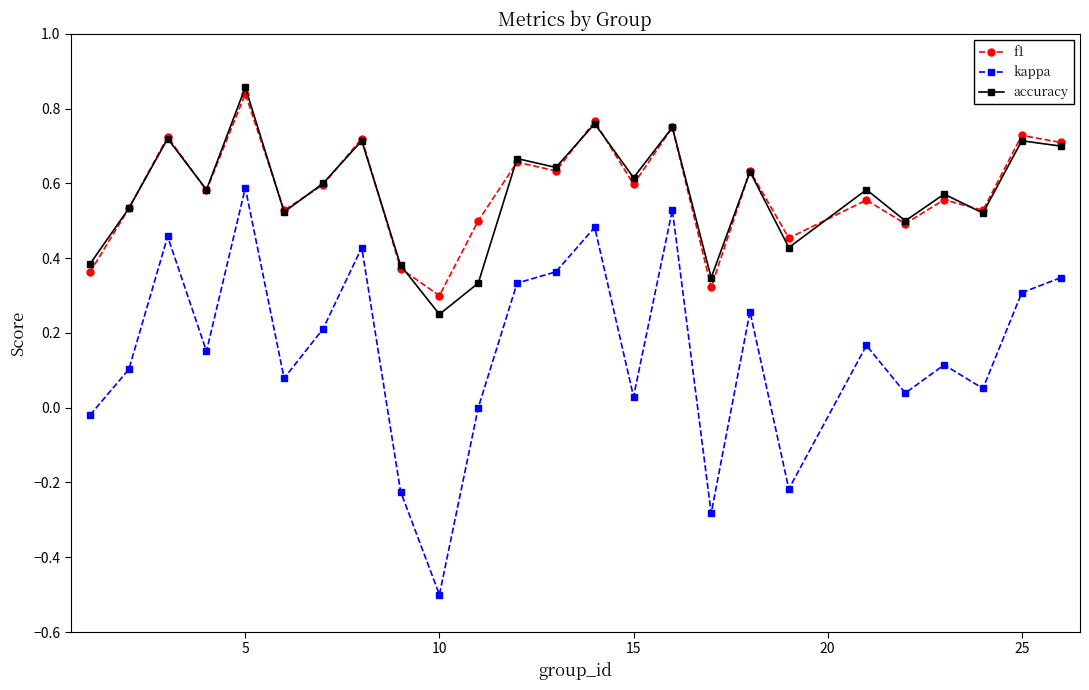

What is the minimum value for kappa?

-0.5